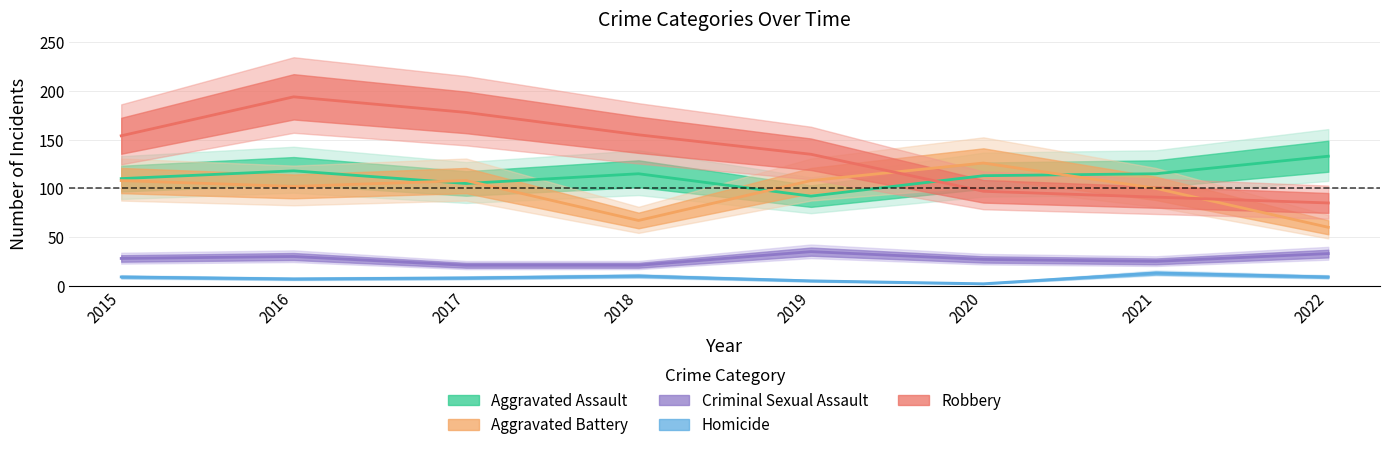

Which series has the largest total across all categories?

Robbery